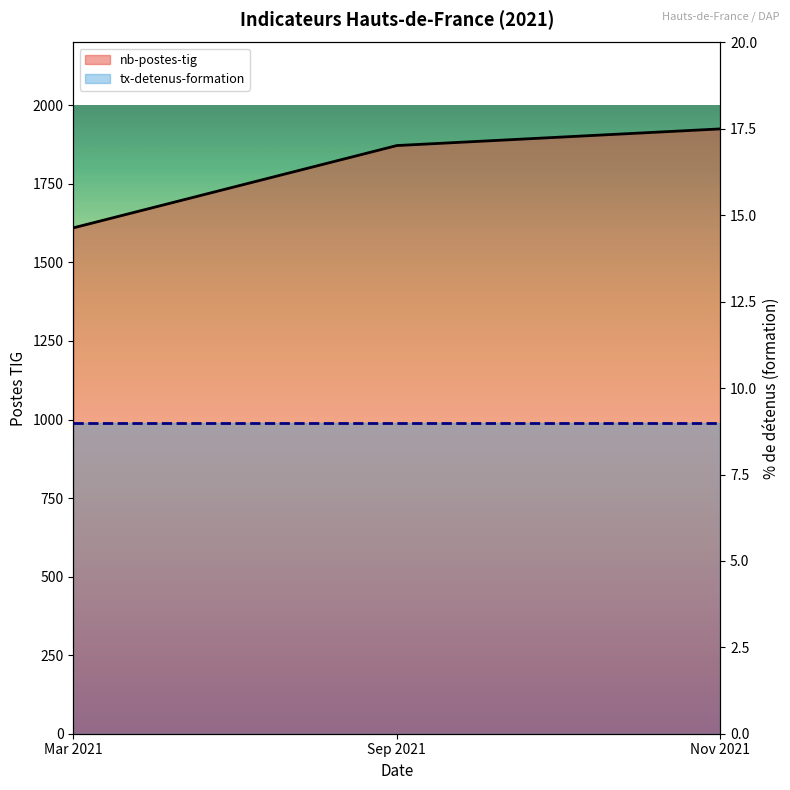

Which label corresponds to the largest value in the chart?

Nov 2021